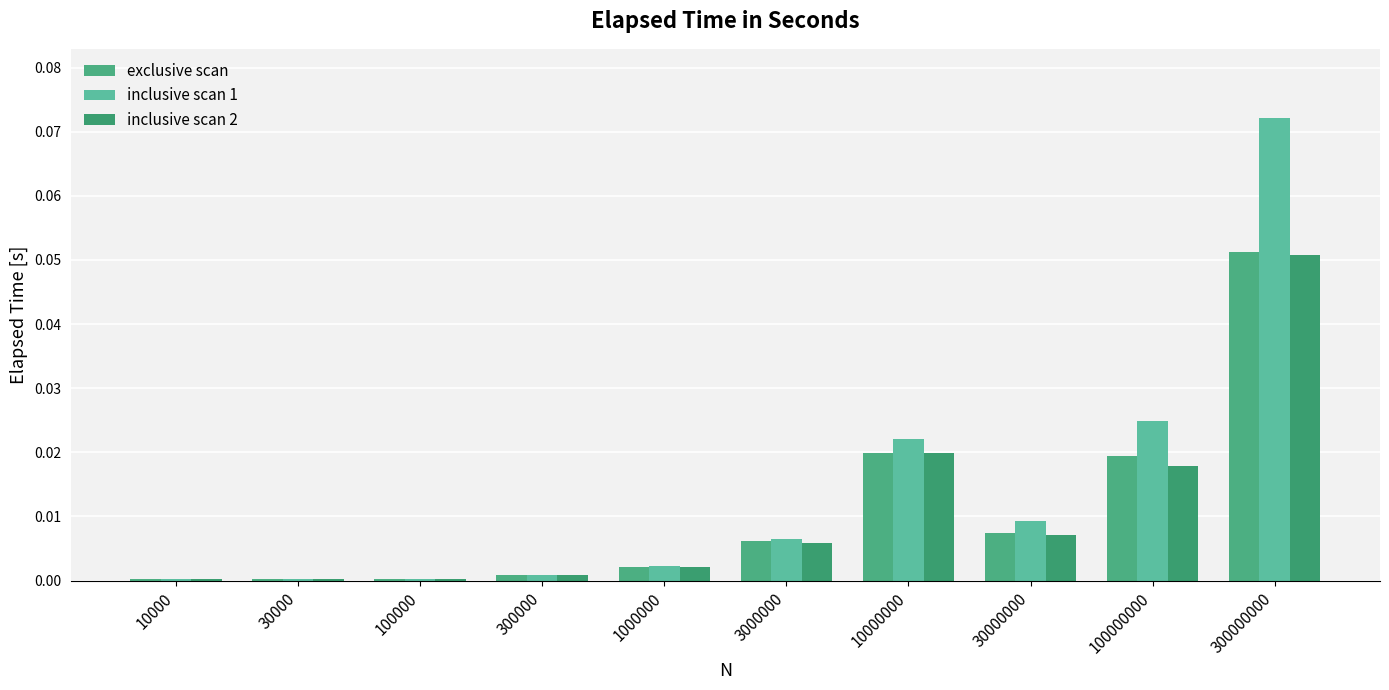

Which series changed the most between 1000000 and 10000000?

inclusive scan 1